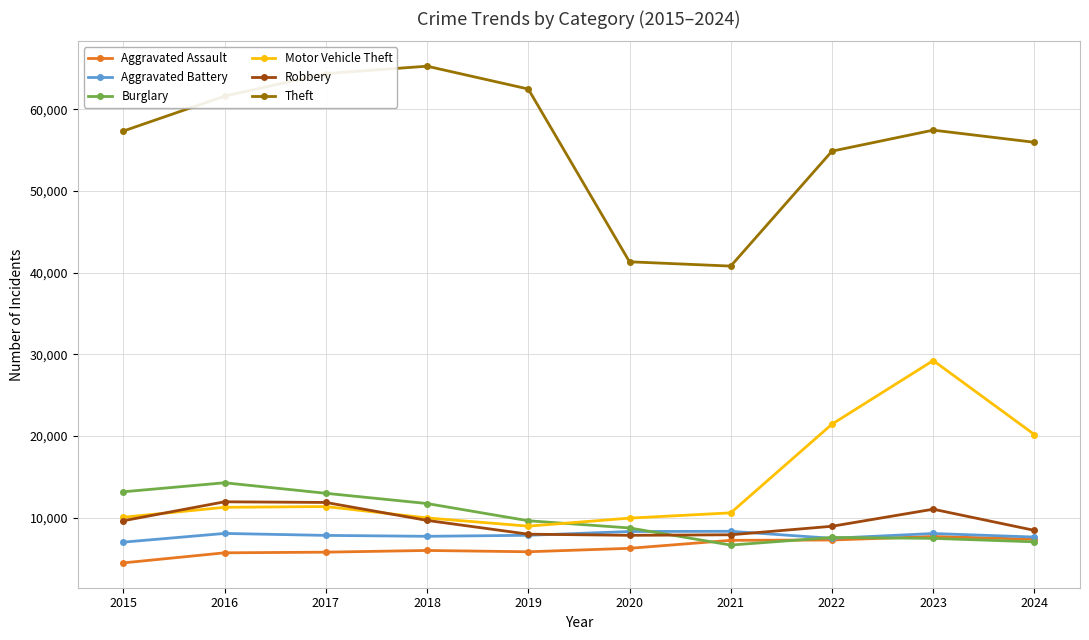

What is the maximum value shown in the chart?

65290